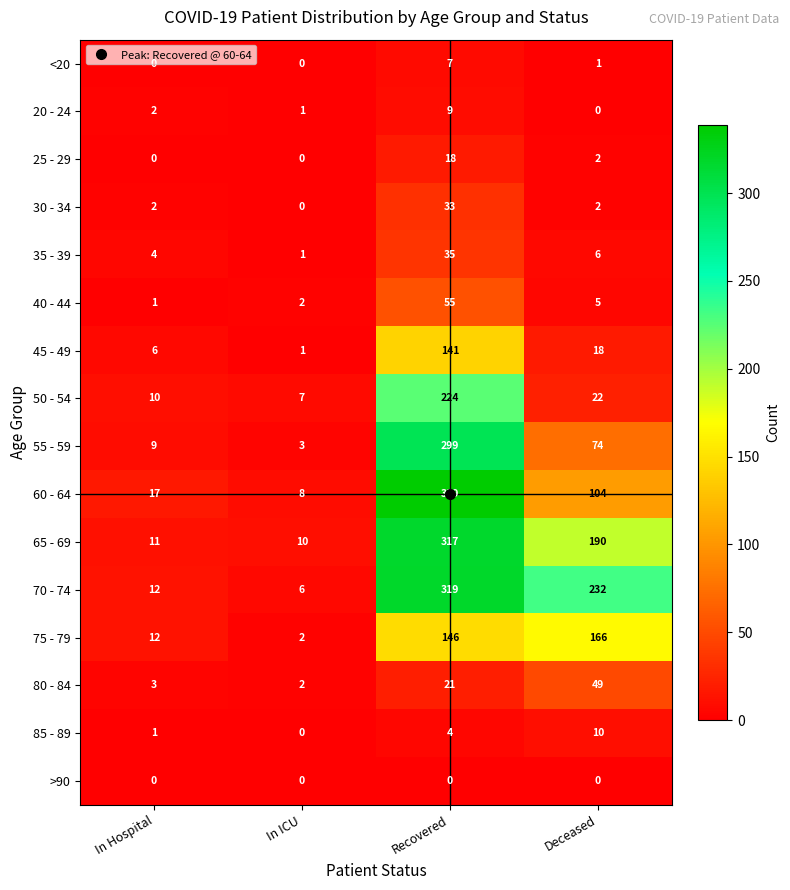

The value of 75 - 79 at Deceased is 264. True or false?

False